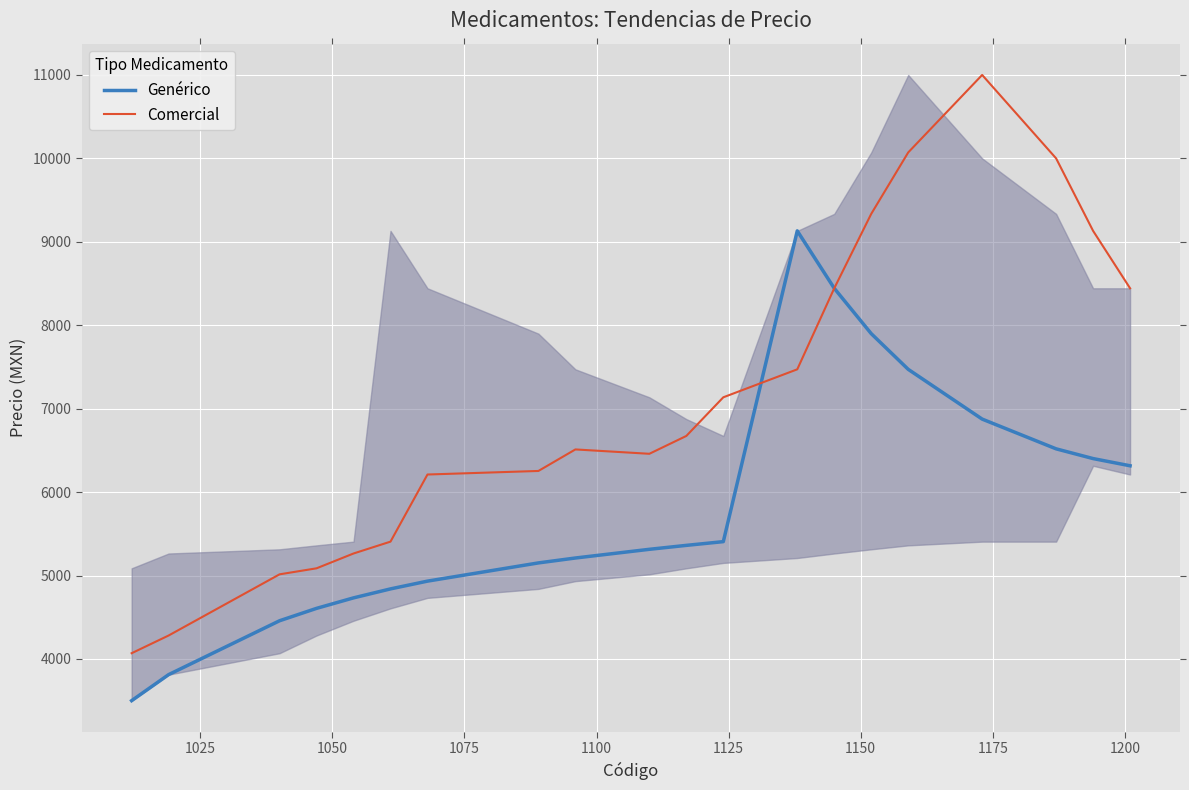

How many lines are shown in the chart?

2